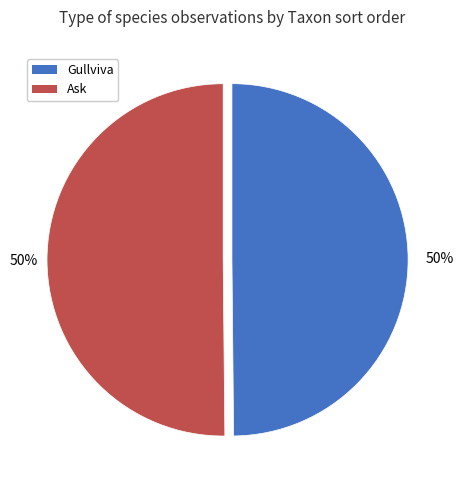

What is the ratio of the value at Gullviva to the value at Ask?

1.0